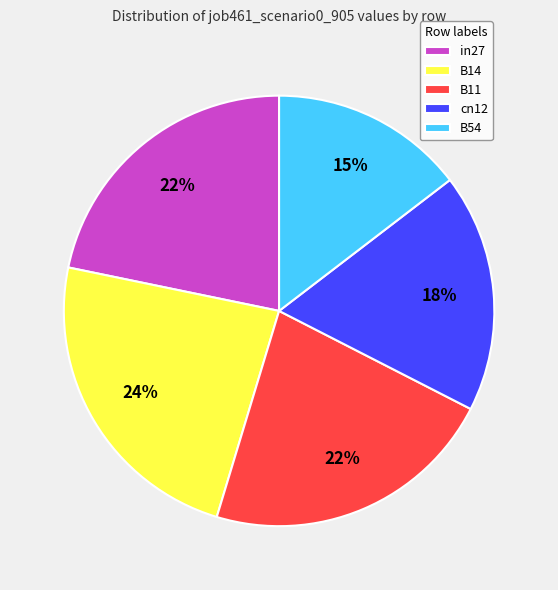

Is it true that B14 is 15% of the pie?

False